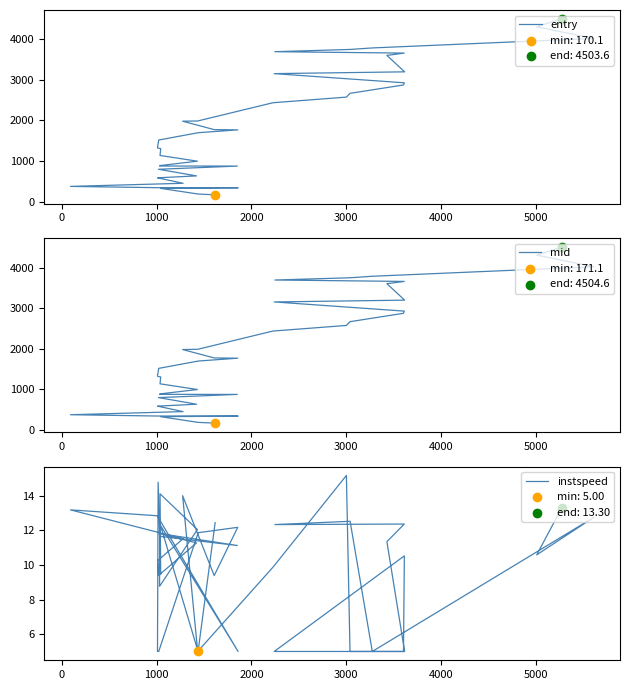

What are all the series names shown in the legend?

entry, mid, instspeed